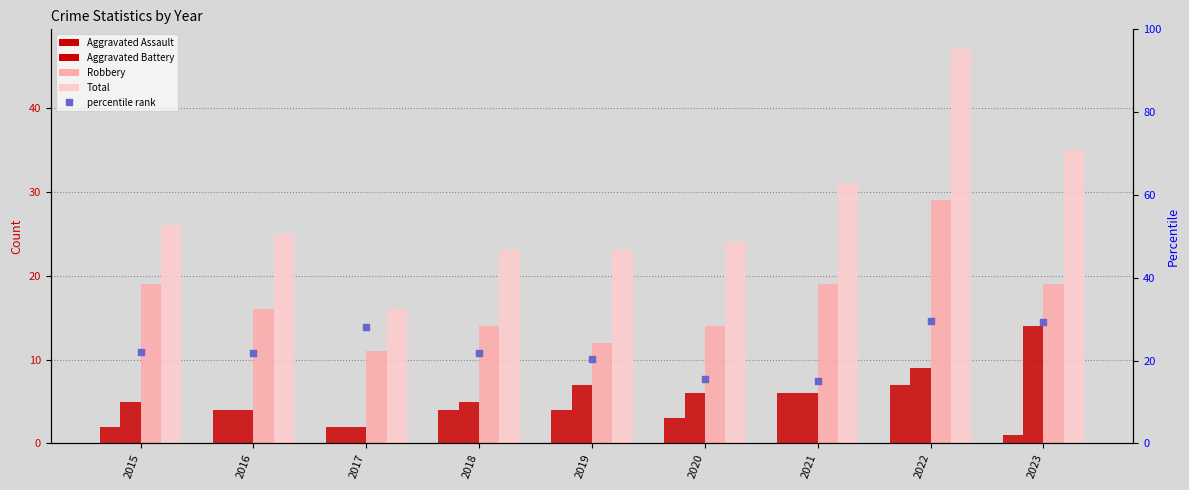

At which category is the sum across all series the highest?

2022